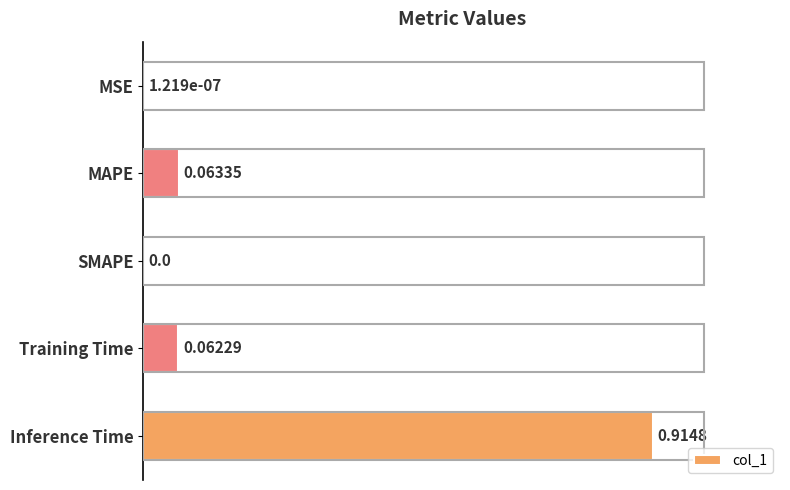

Between Training Time and SMAPE, which is larger?

Training Time